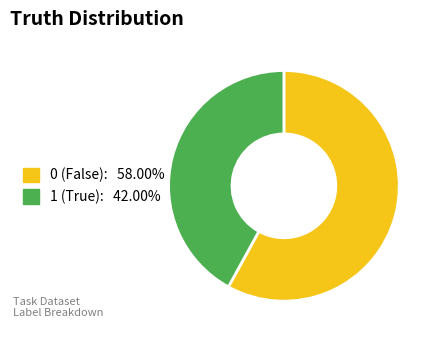

Combined, do 0 and 1 account for over 50%?

Yes